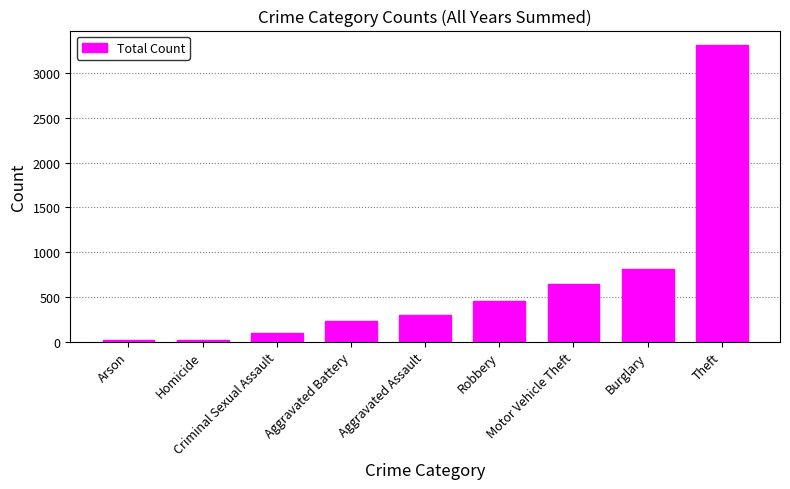

What is the change in value from Aggravated Battery to Aggravated Assault?

+64